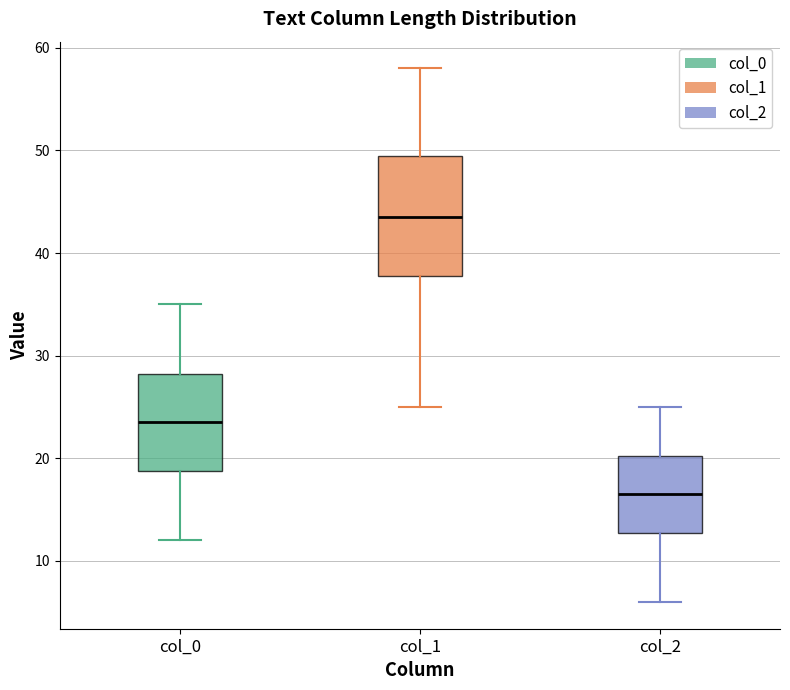

Which box is the tallest, from its lower edge to its upper edge?

col_1